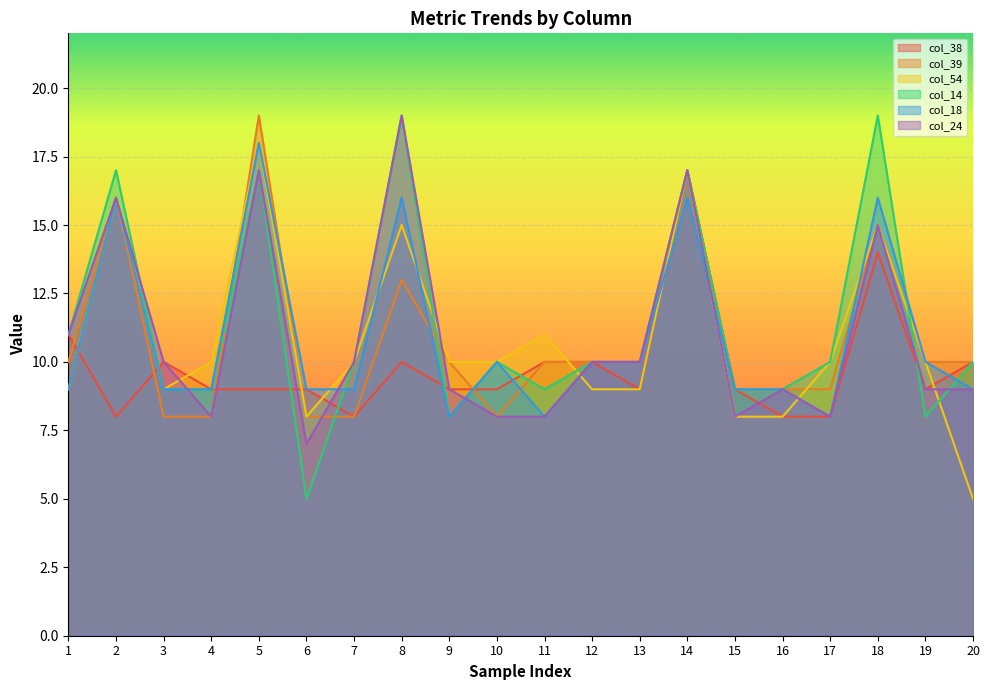

Which series has the largest range (max minus min)?

col_14